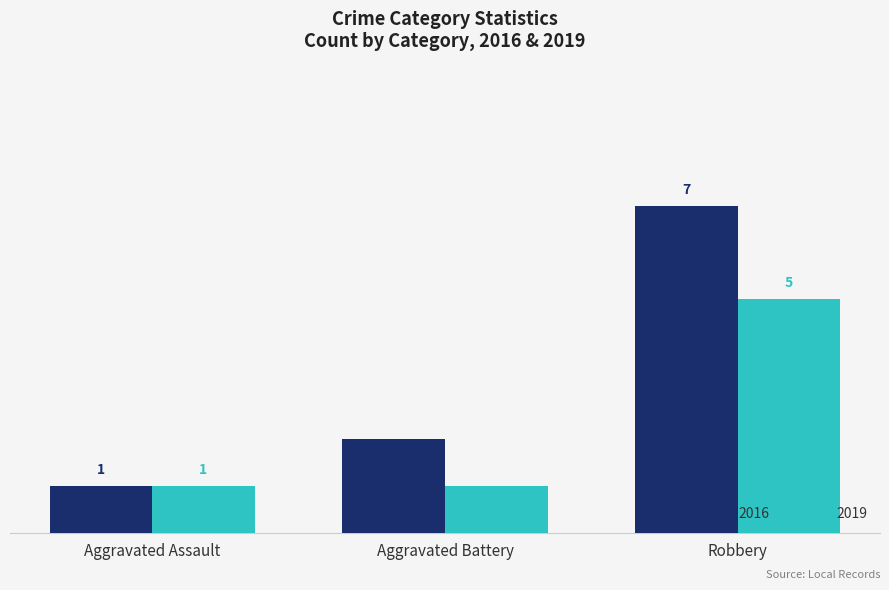

Is the value of 2016 at Aggravated Assault greater than the value of 2019 at Robbery?

No